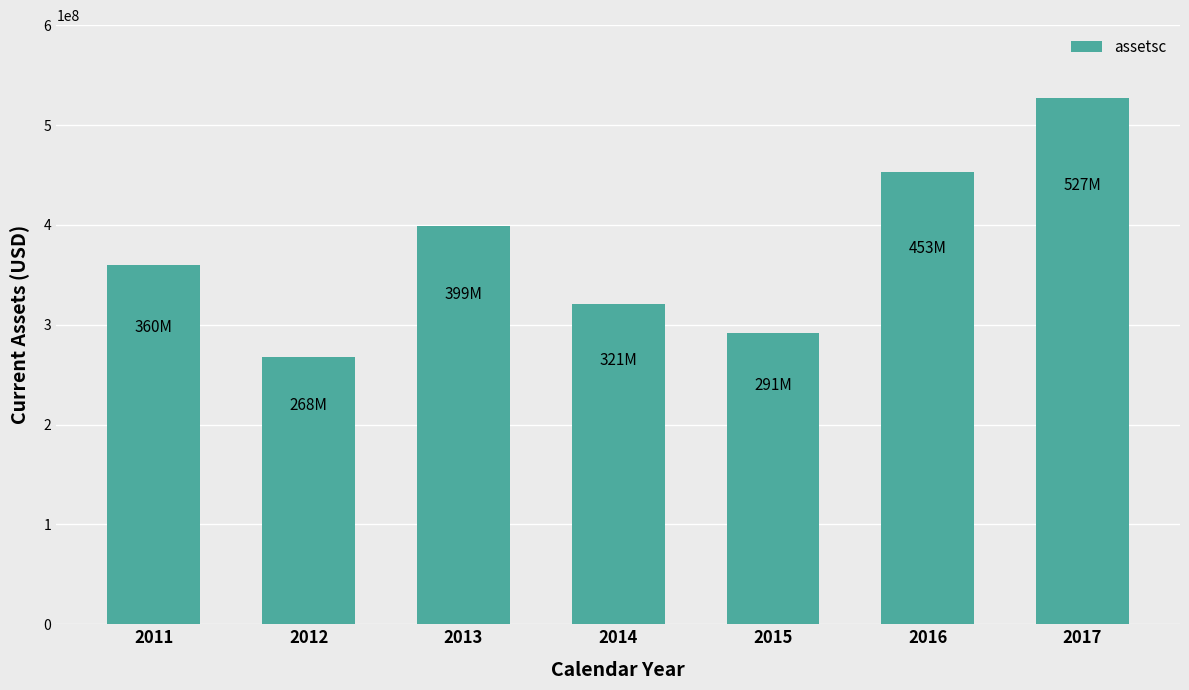

Reading left to right, extract all data points from this chart.

360221000	267659000	399133000	320799000	291363000	452819000	526818000